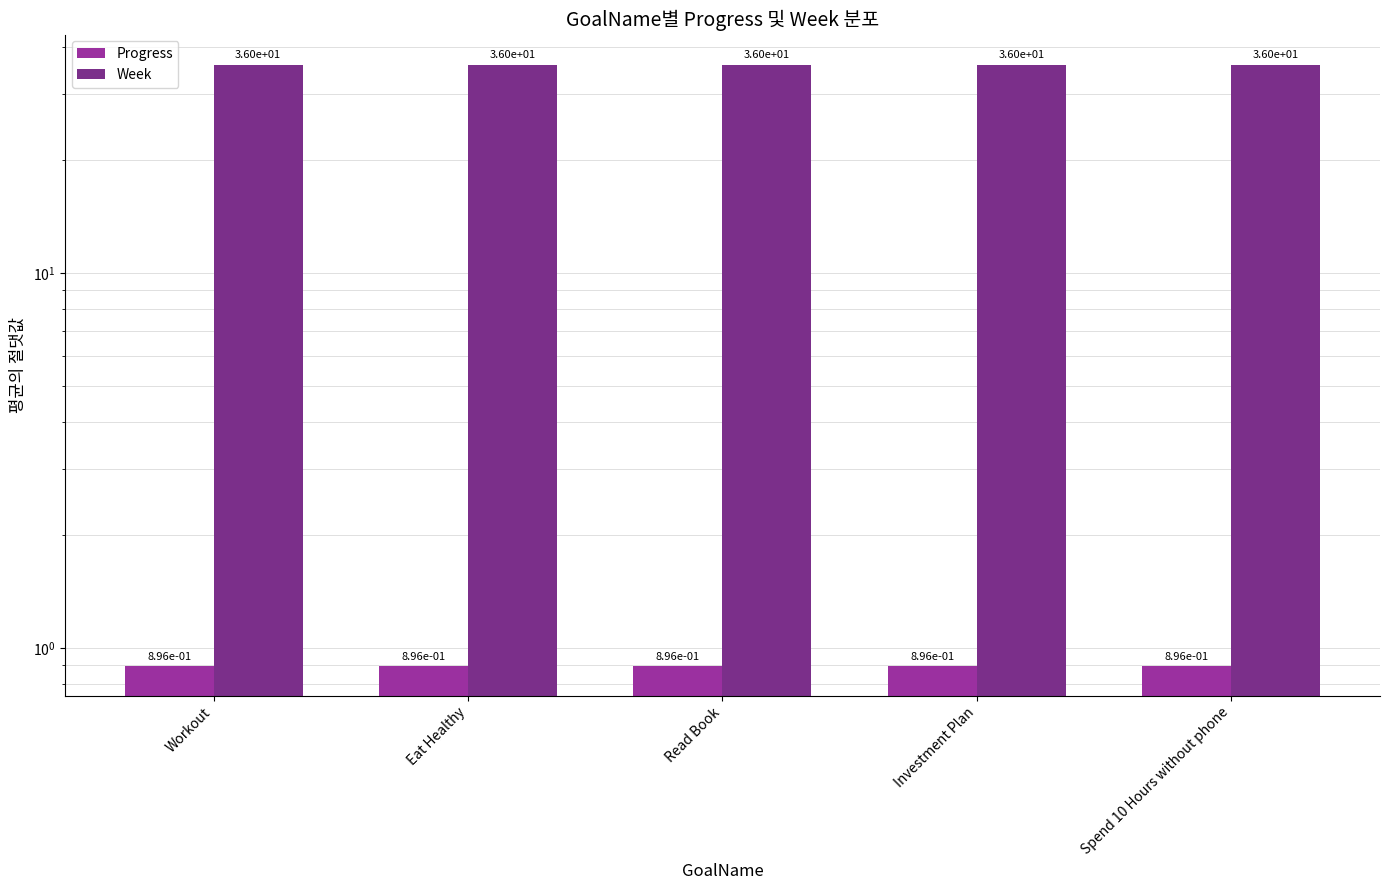

What are all the series names shown in the legend?

Progress, Week